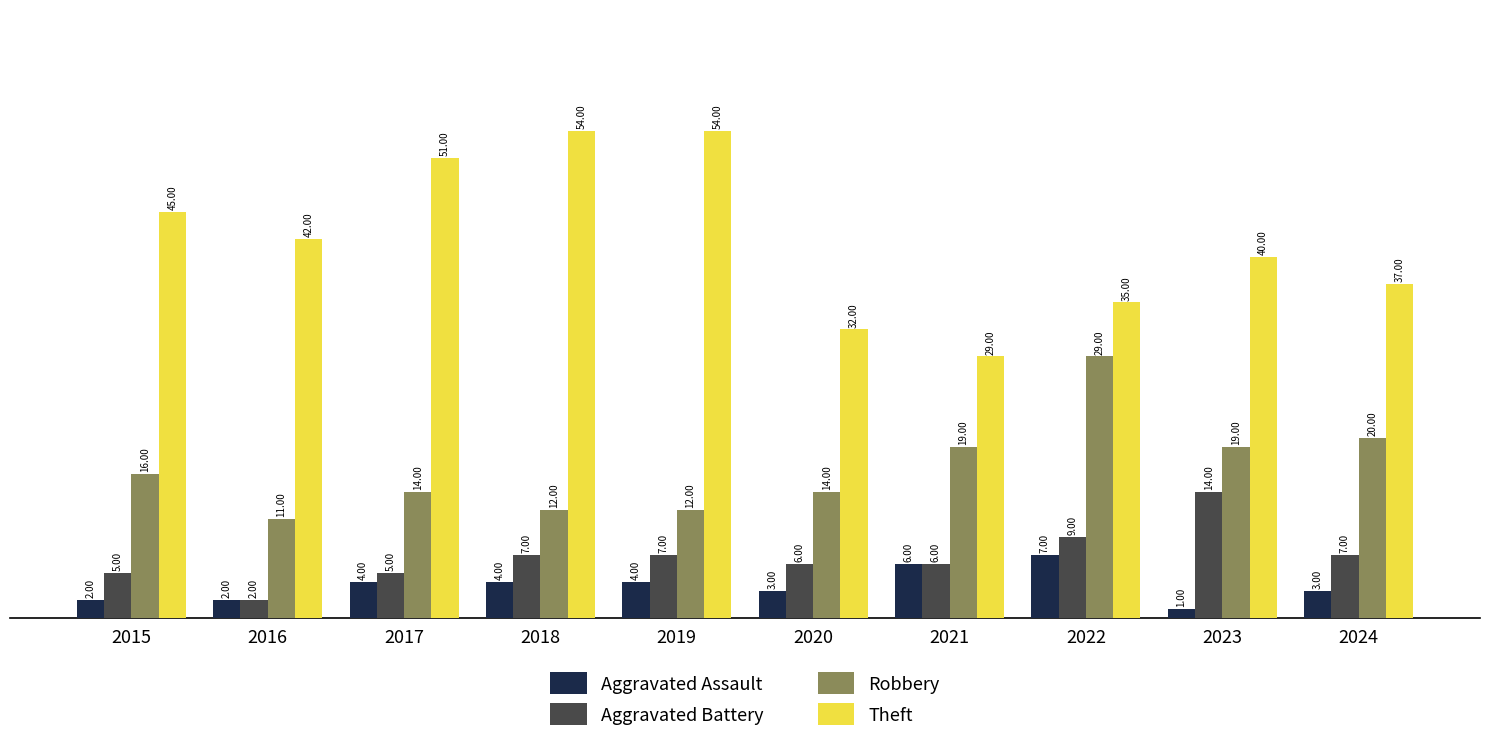

What is the average value of the Theft series?

42